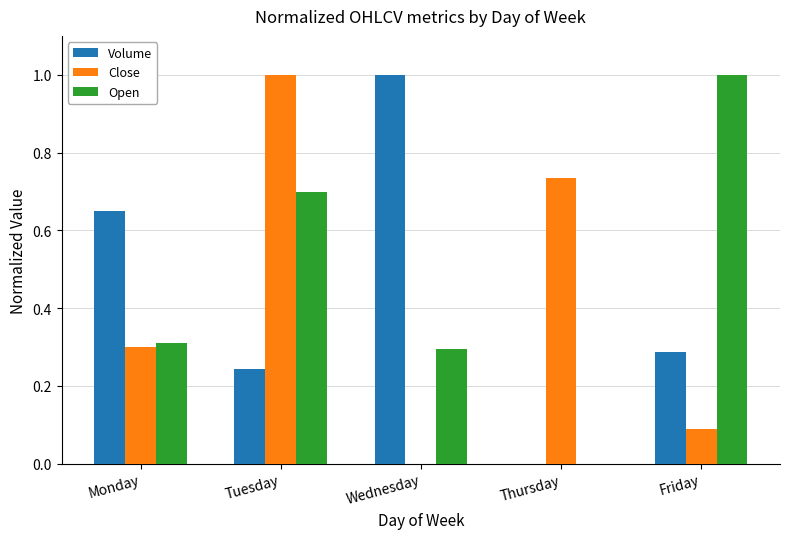

What is the difference between the Close values at Thursday and Monday?

0.4